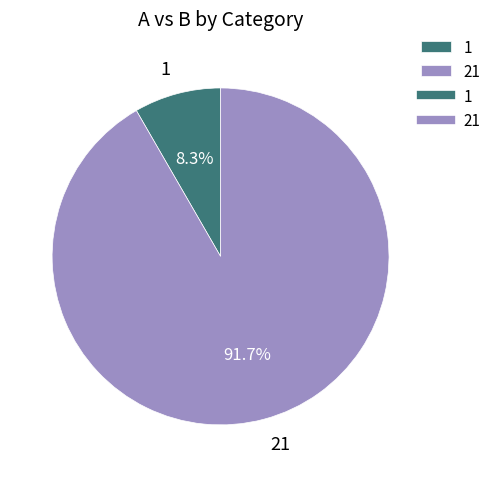

Which slice represents more than half of the pie?

21